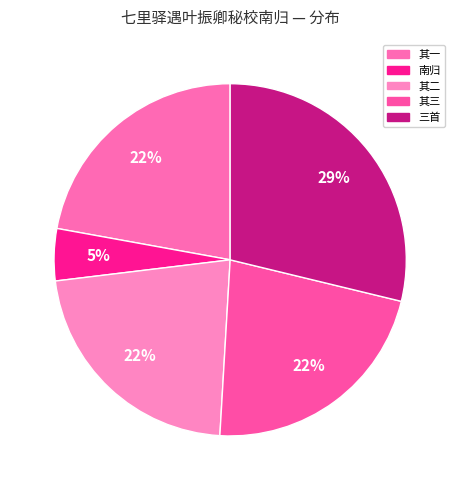

To the nearest percent, what is the average slice percentage?

20%